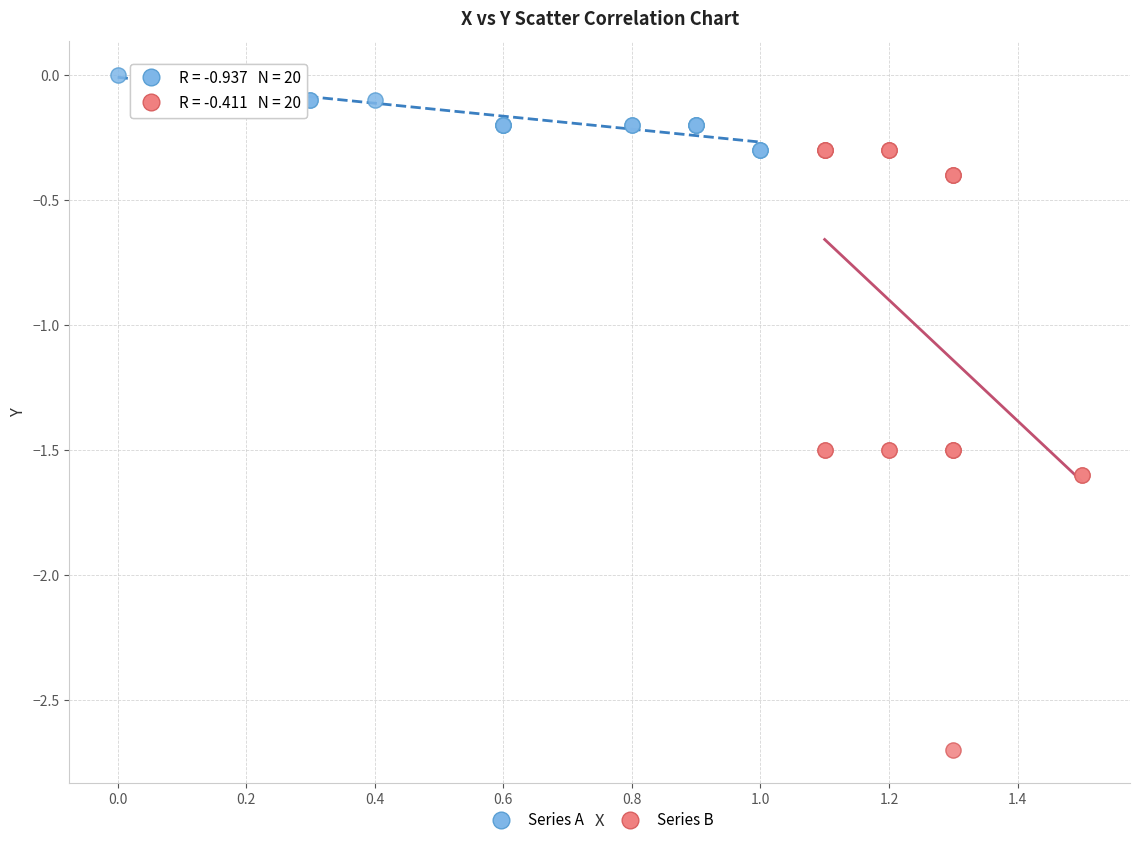

Which series reaches the minimum Y coordinate?

Series B